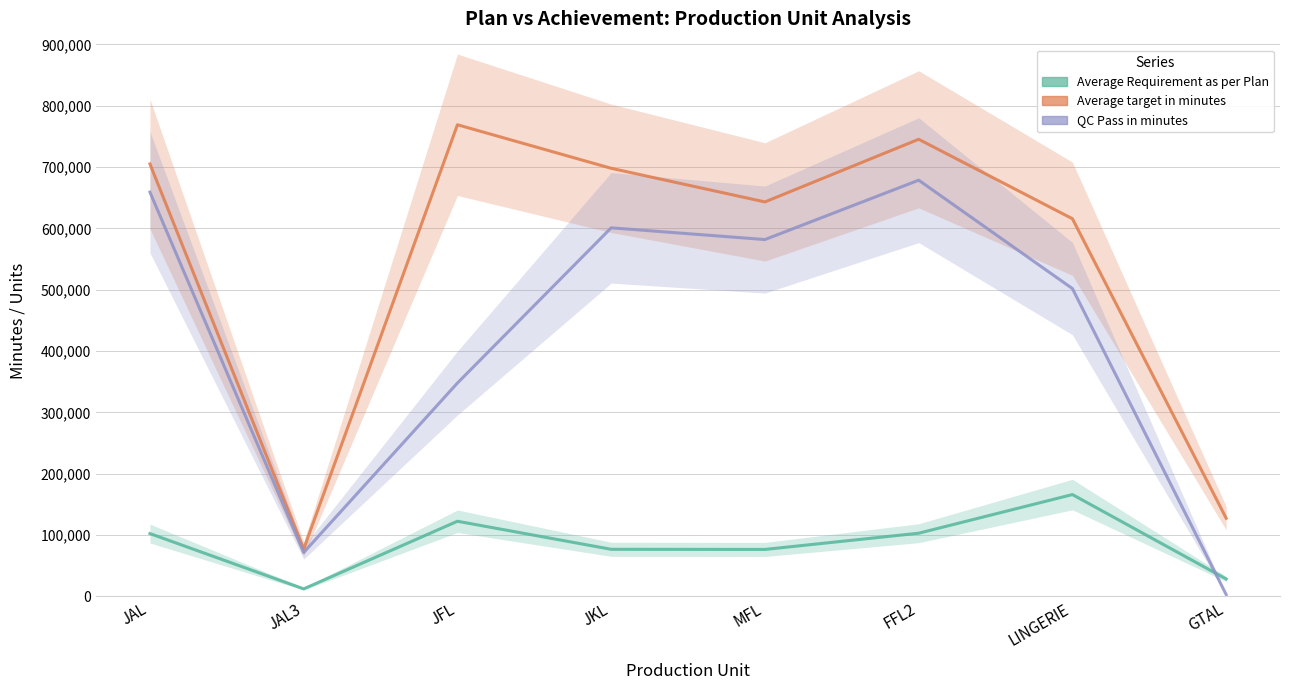

True or false: QC Pass in minutes and Average target in minutes intersect in this chart.

False